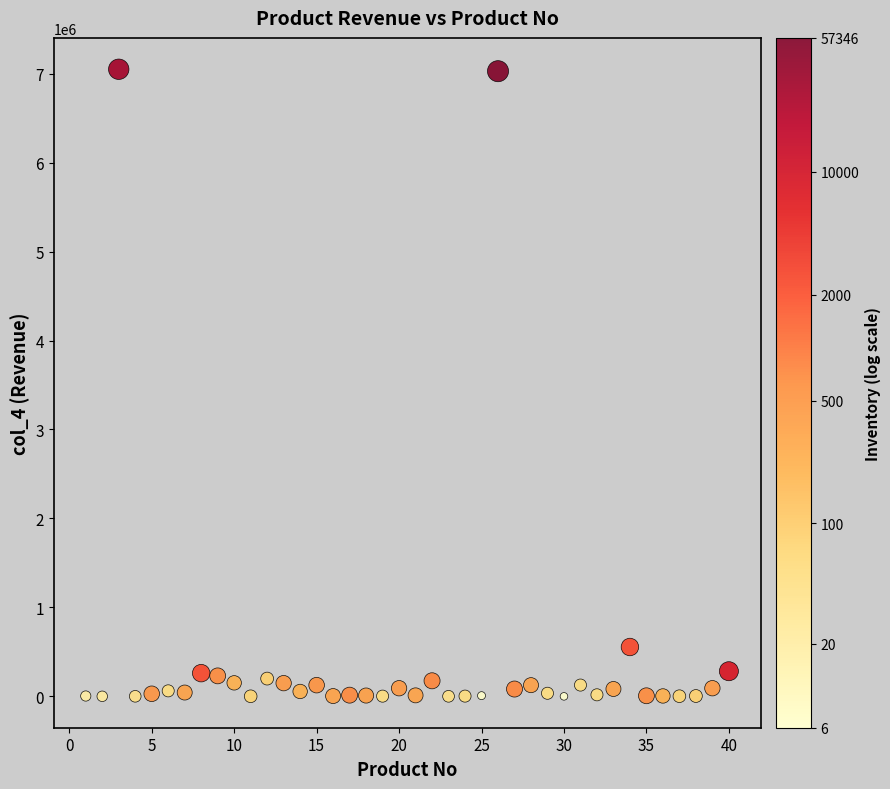

What Y value in the scatter plot is closest to 3524891?

555025.0